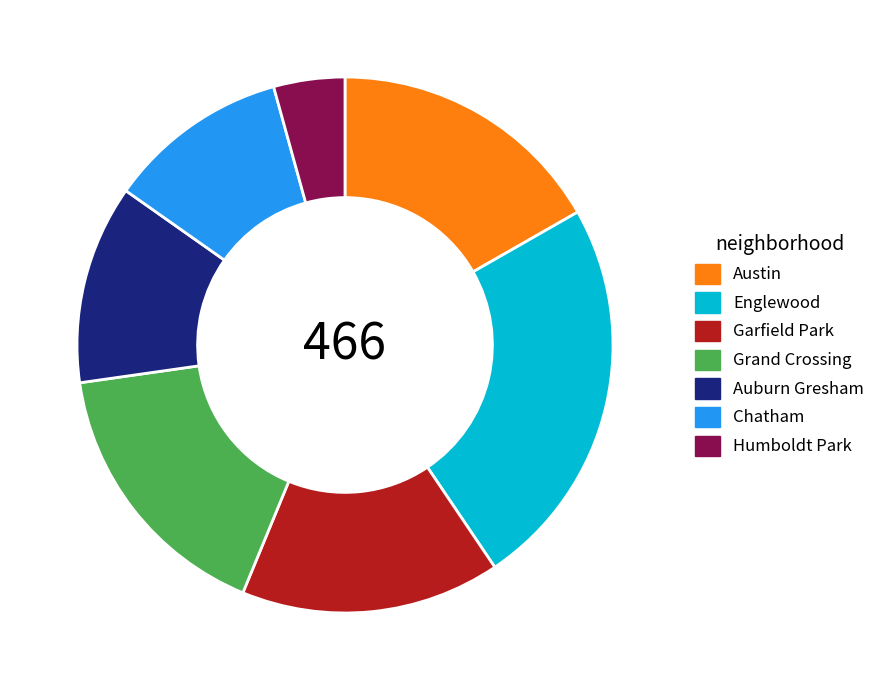

Do Grand Crossing and Austin together represent more than half of the pie?

No